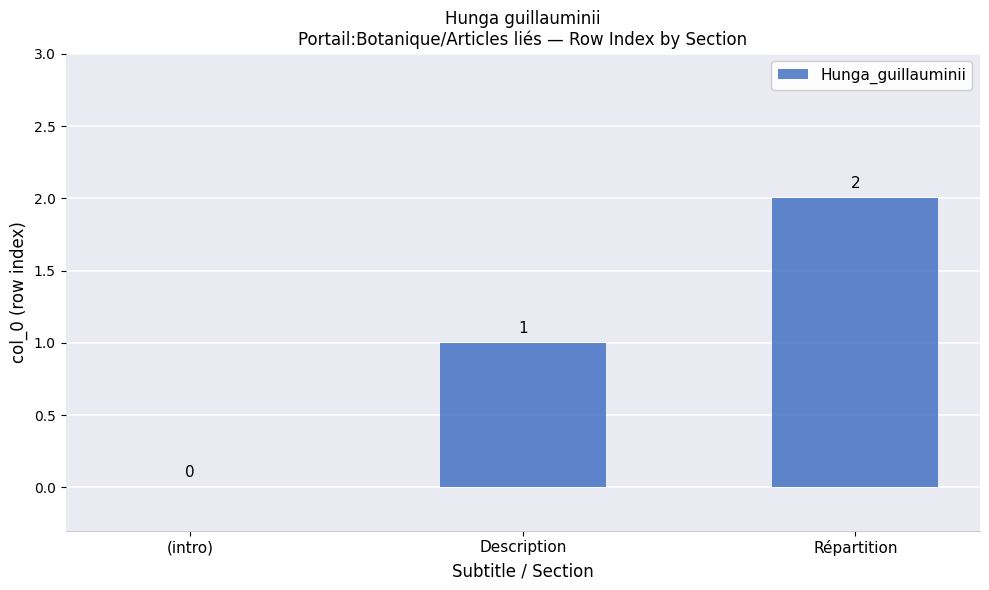

What is the sum of all values?

3